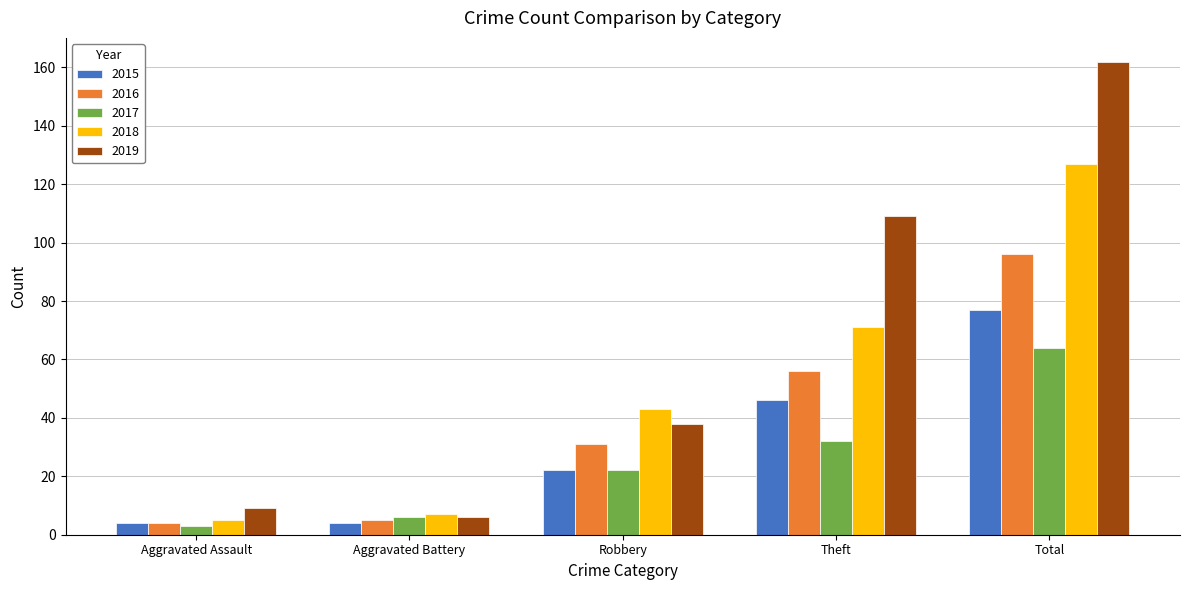

What is the value of the 2019 bar at the 2nd from the left?

6